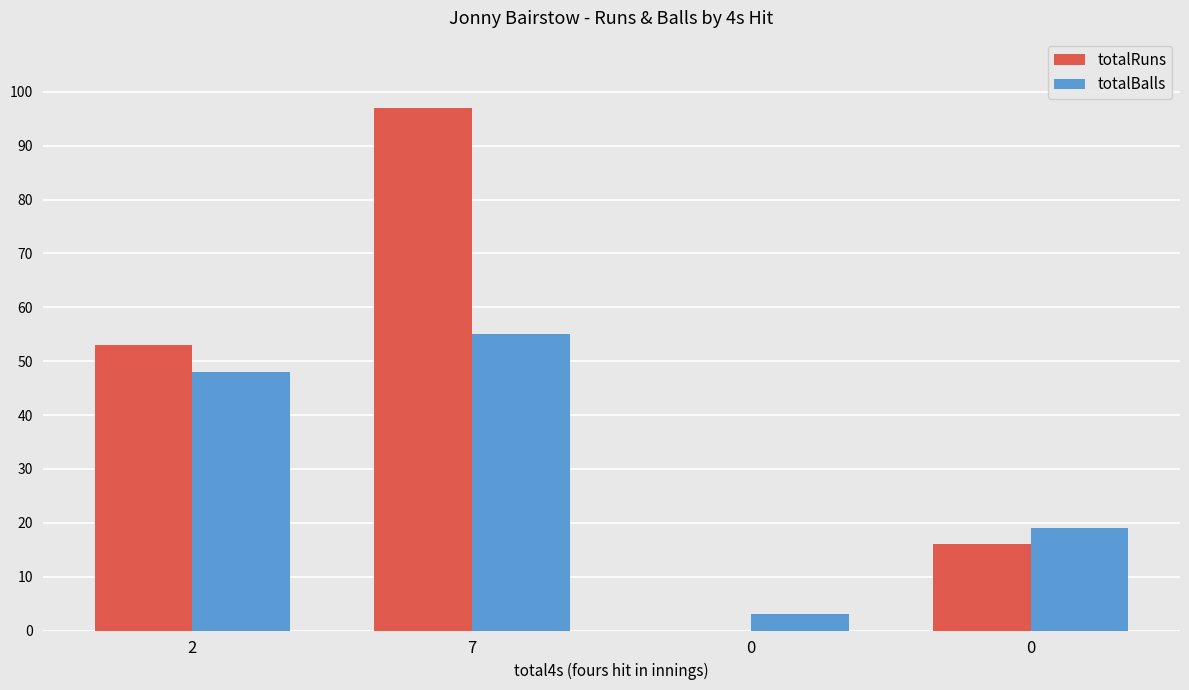

Are the bars grouped side by side (vs. stacked)?

Yes